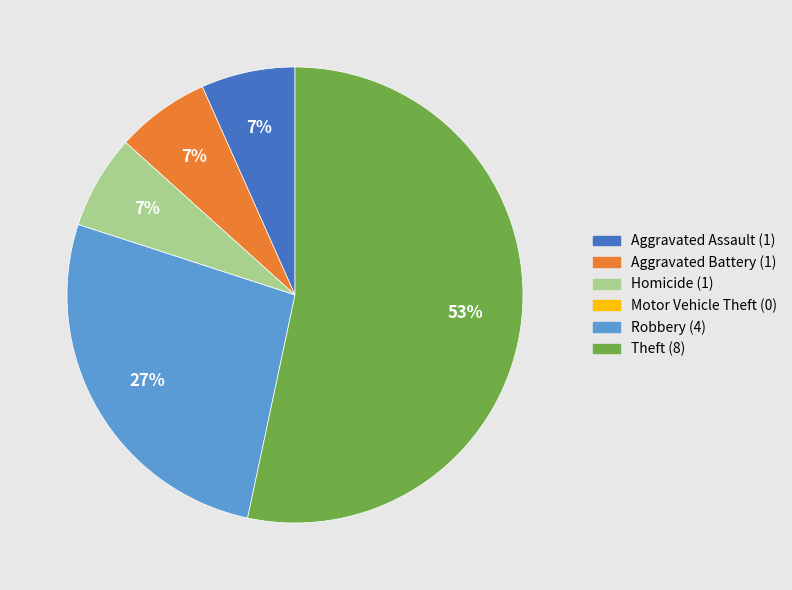

To the nearest percent, what is the difference between the Homicide and Robbery slice percentages?

20%